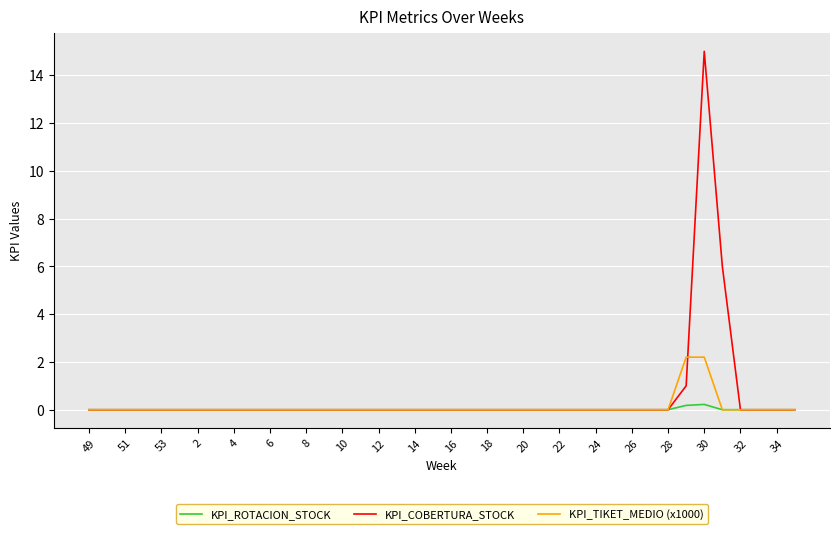

What is the sum of all KPI_TIKET_MEDIO (x1000) values?

4.4